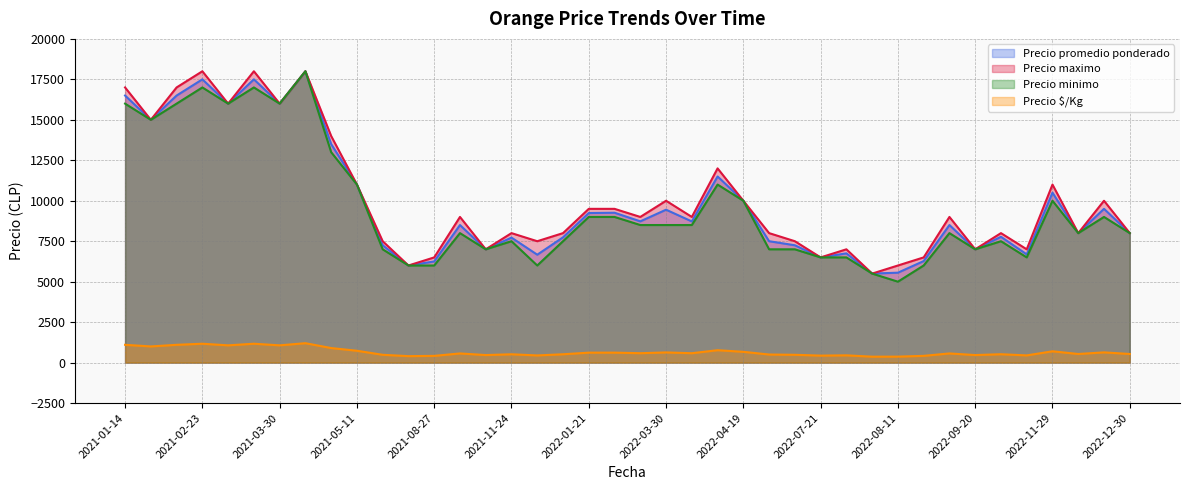

What is the total value across all series at 2021-03-30?

49067